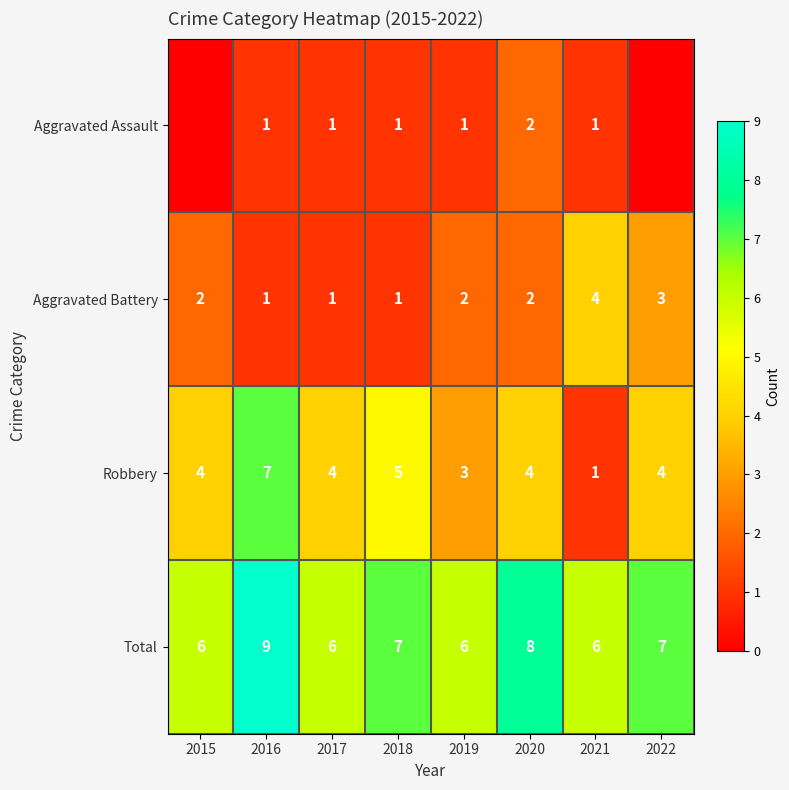

Which has a higher value, 2019 or 2015?

2019